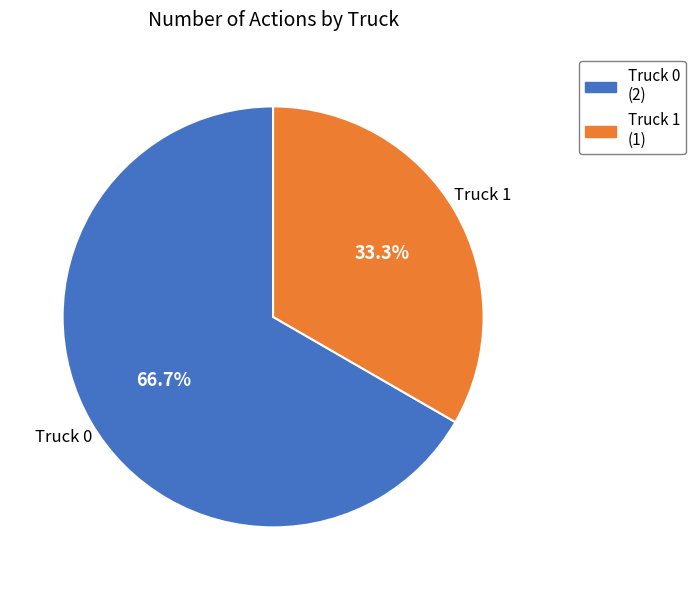

Combined, what portion of the pie is Truck 0 and Truck 1?

100.0%